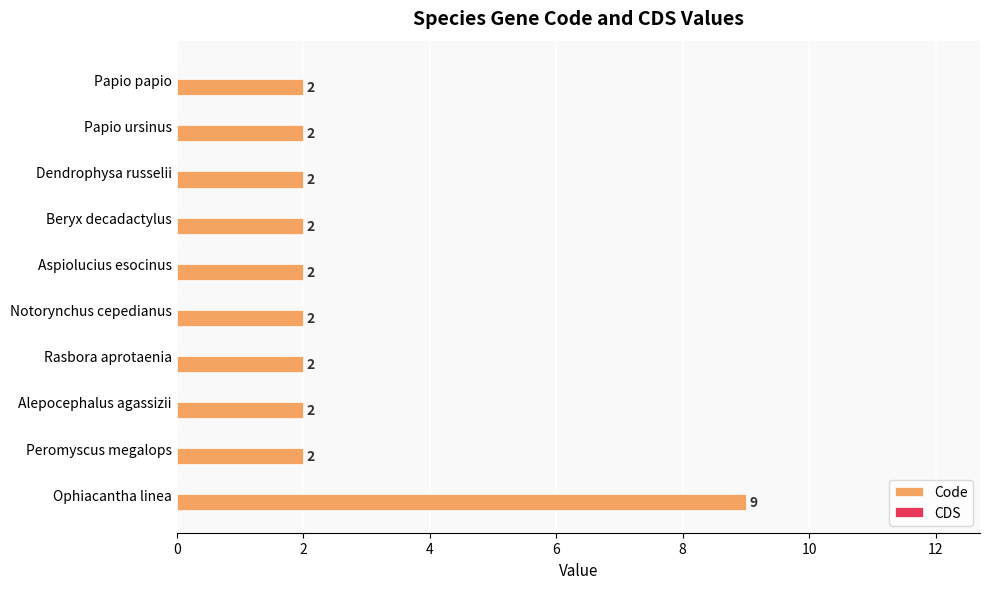

What position from the top is Rasbora aprotaenia?

7